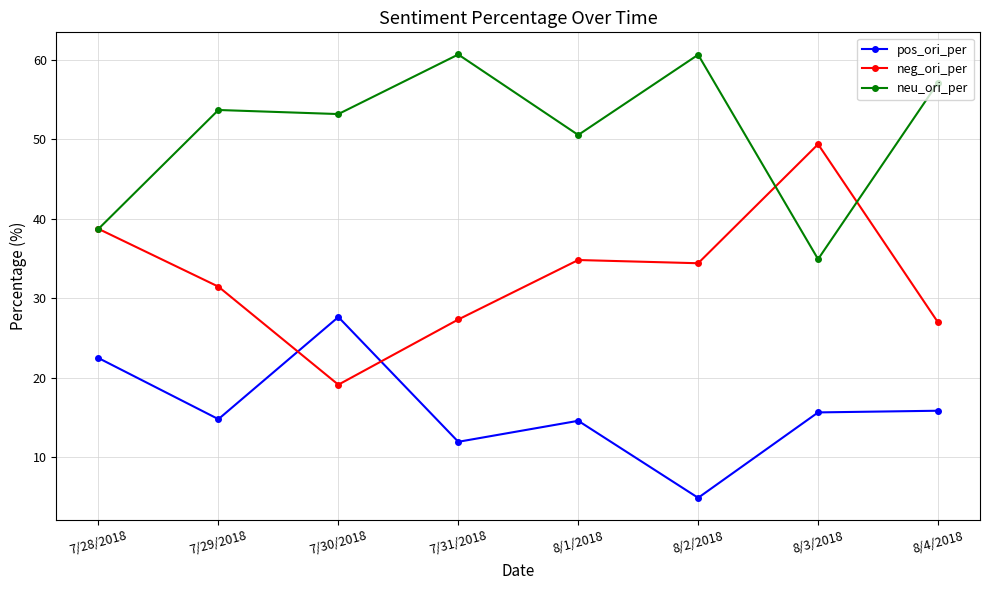

True or false: neg_ori_per and neu_ori_per cross at least once.

True